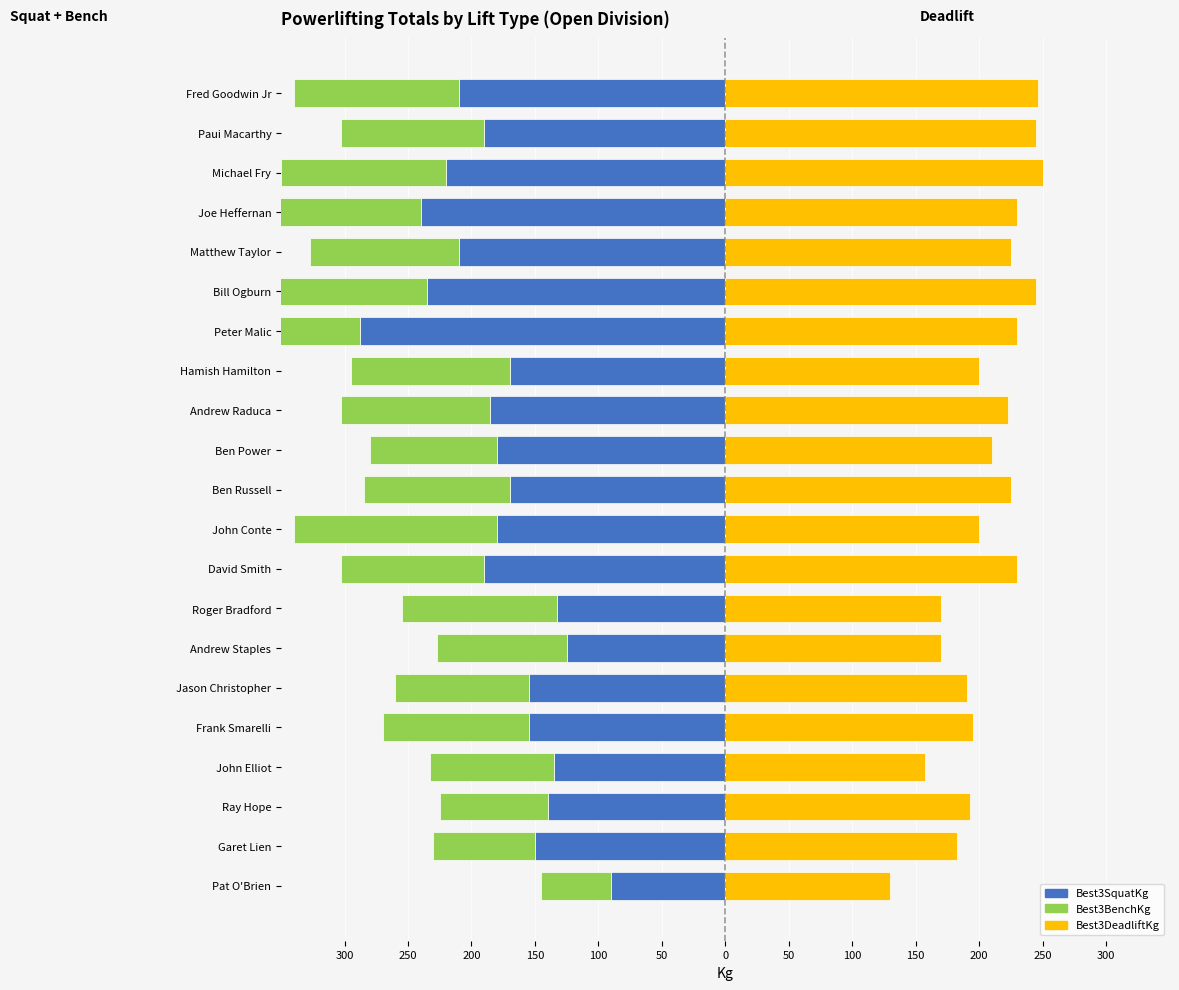

What is the difference between the second highest and second lowest values in the Best3SquatKg series?

115.0